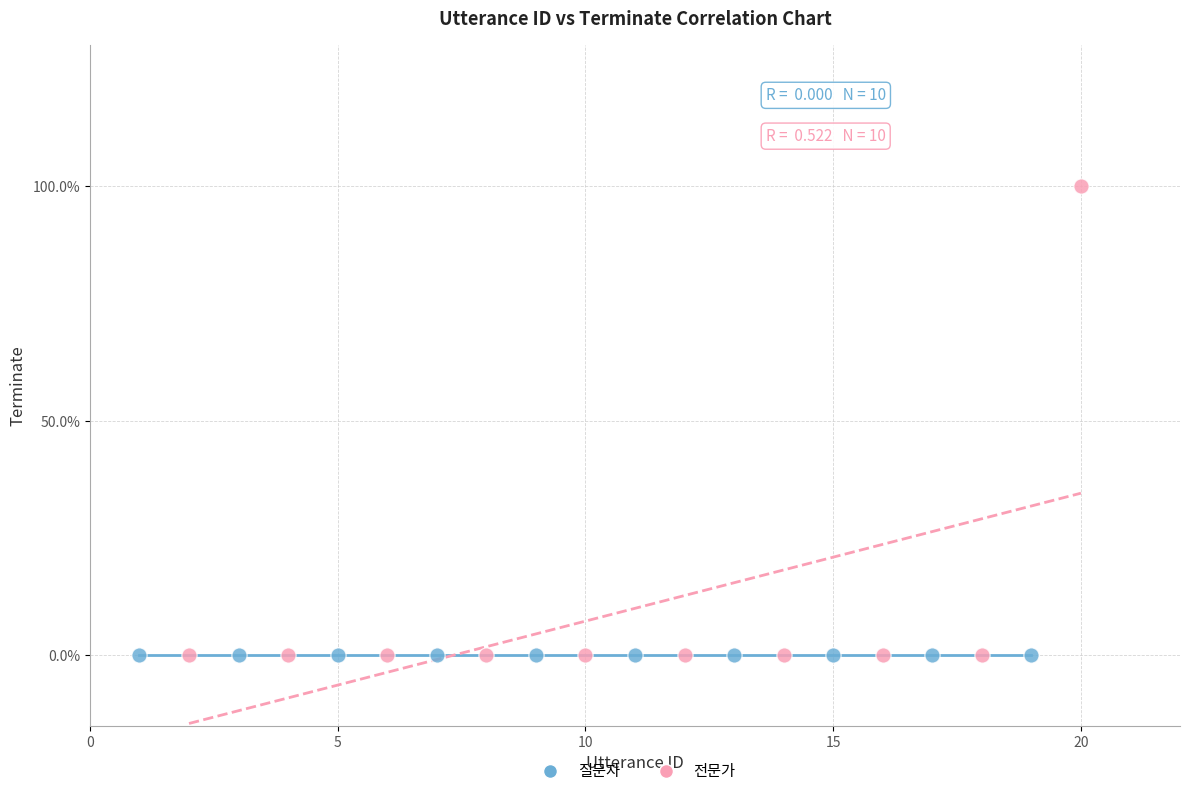

What are all the series names shown in the legend?

질문자, 전문가